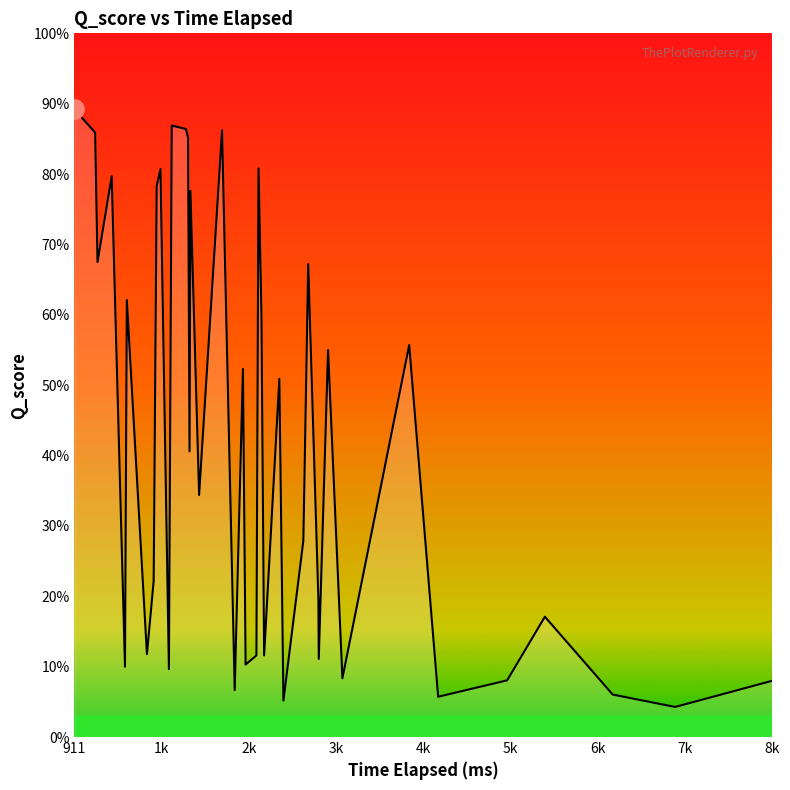

Is this an area chart (filled region under the line)?

Yes